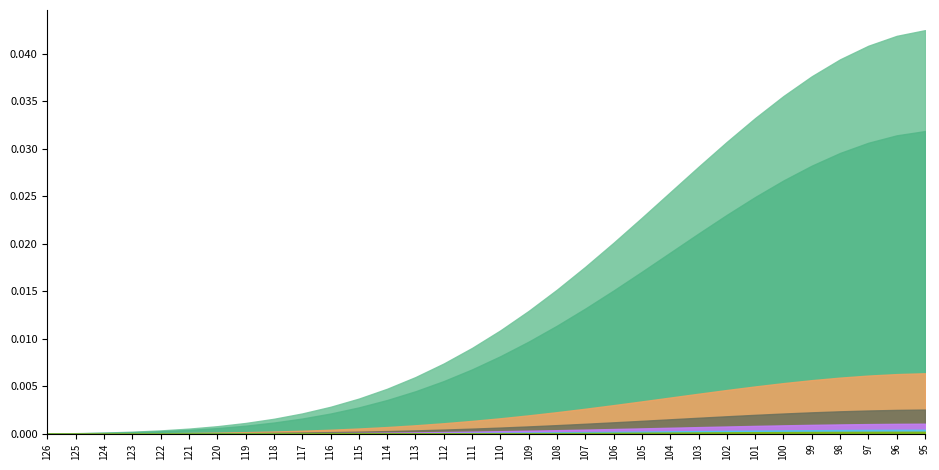

The chart shows a value of 0.0 at 102. True or false?

True